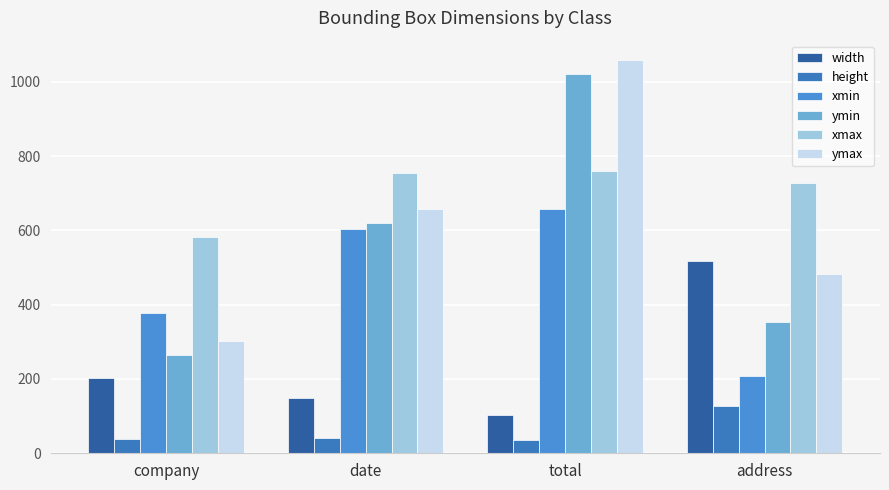

How many width values are between 149 and 518?

3